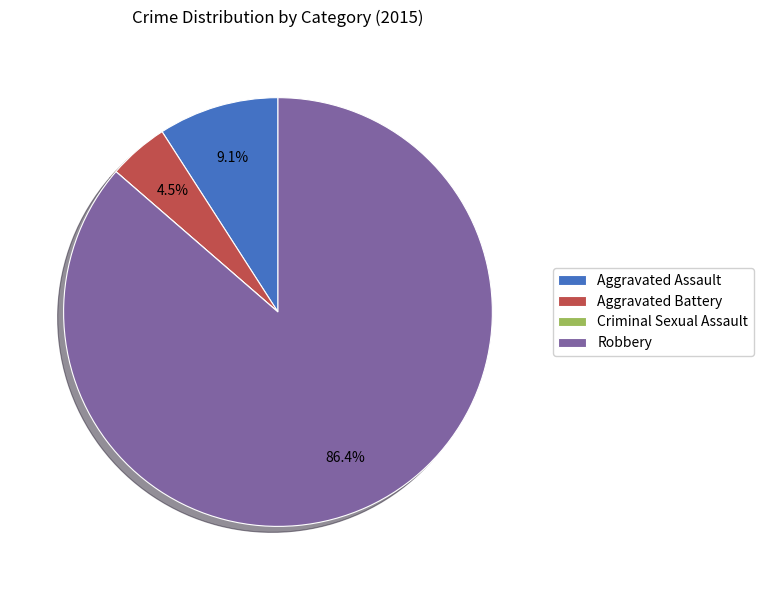

Is there a majority slice in this chart?

Yes